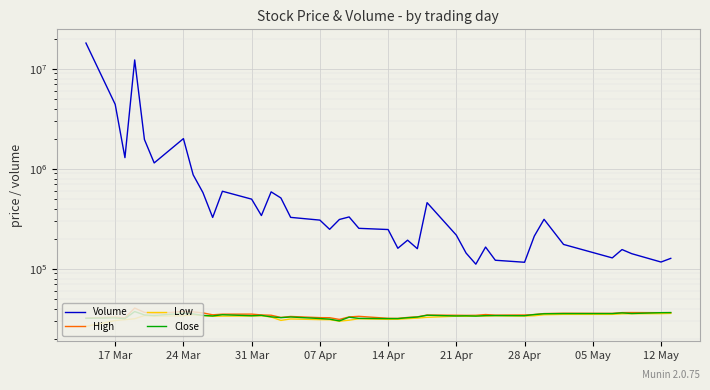

True or false: Close has more than 2 points higher than both neighbors.

True